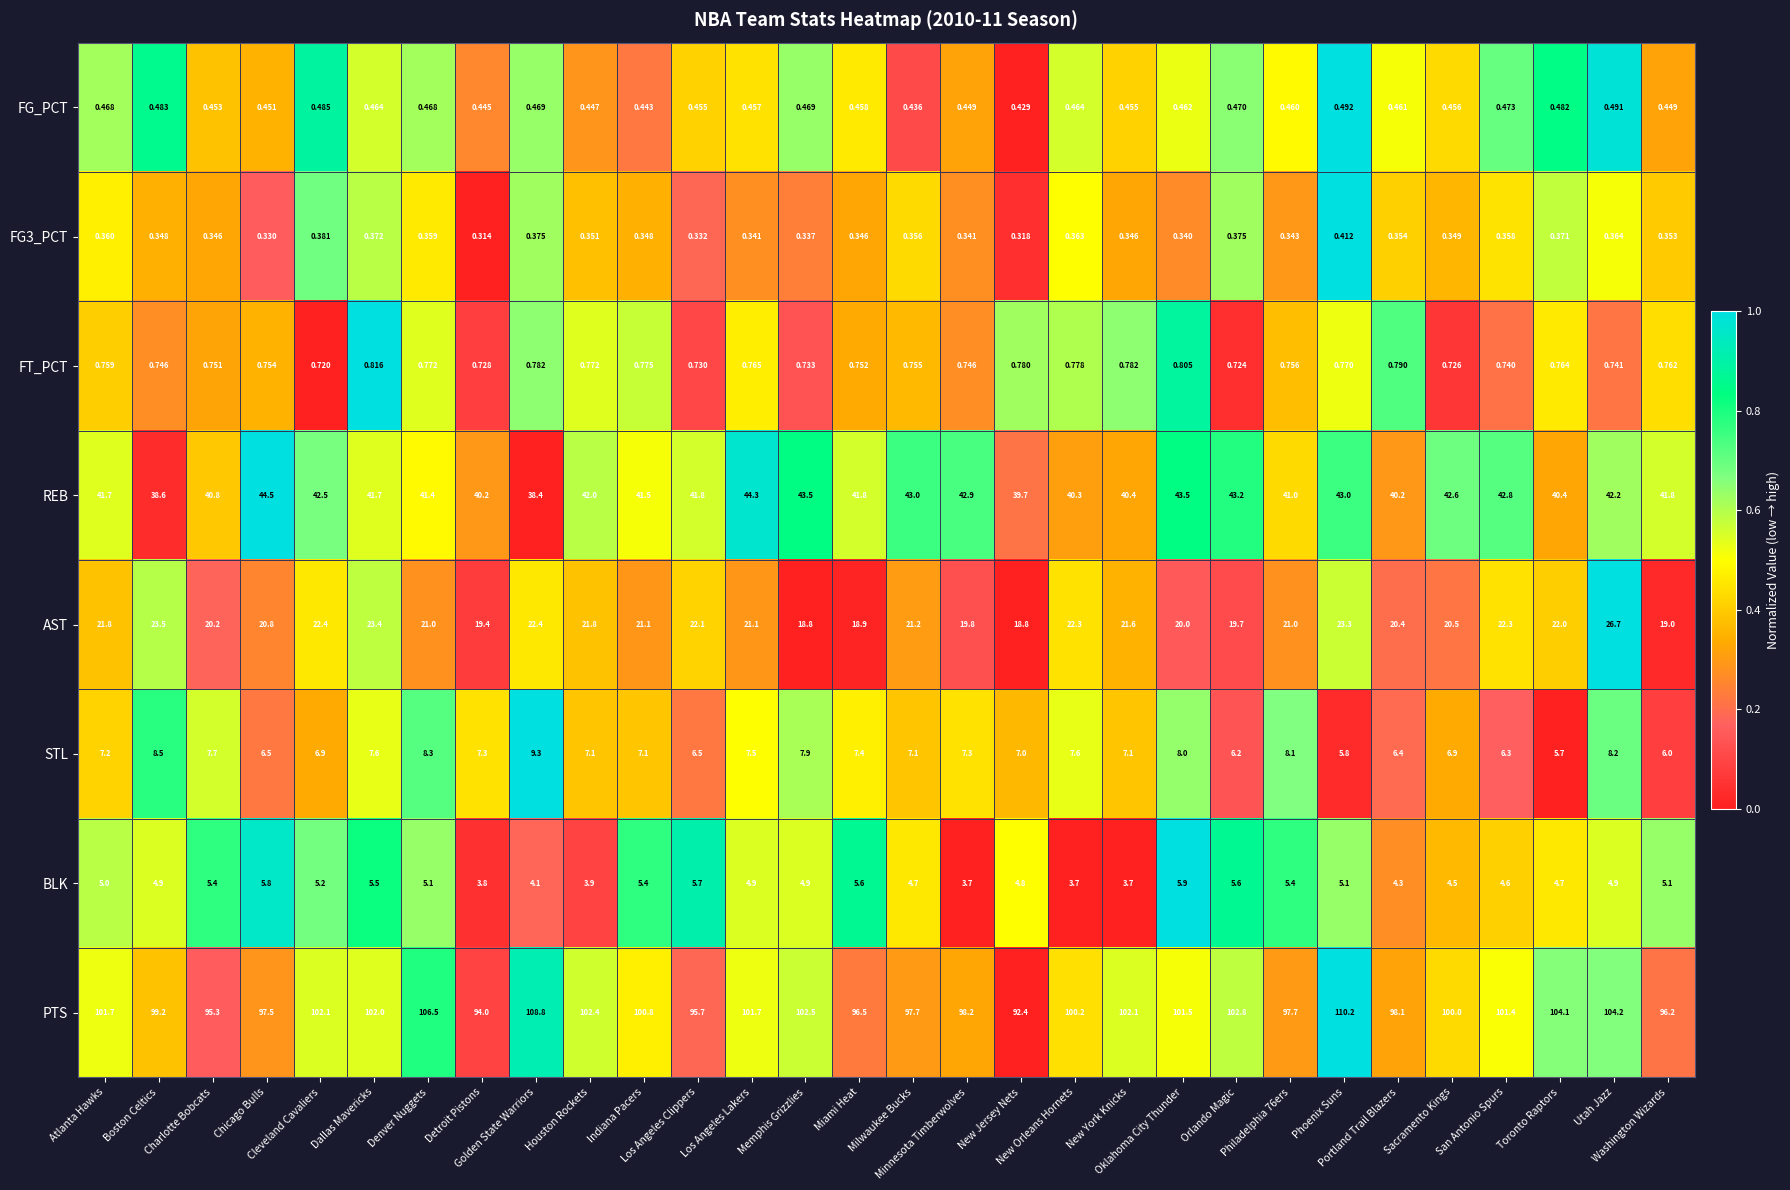

What is the spread (max minus min) of values at Phoenix Suns?

109.8